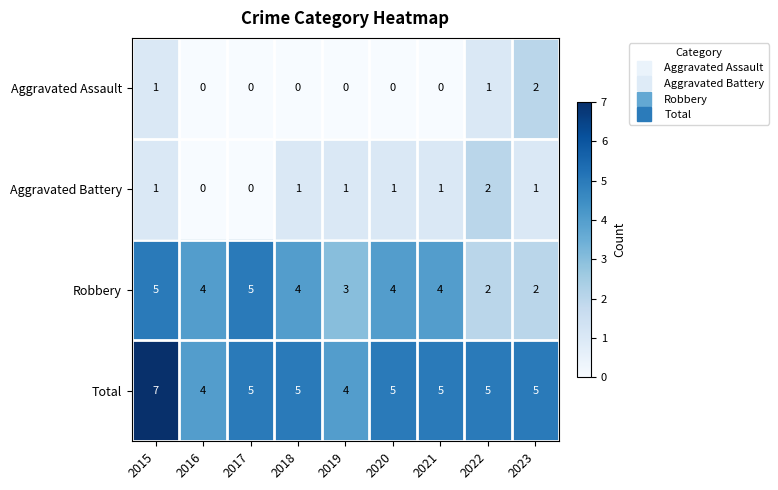

At 2018, list the series in order from largest to smallest.

Total, Robbery, Aggravated Battery, Aggravated Assault